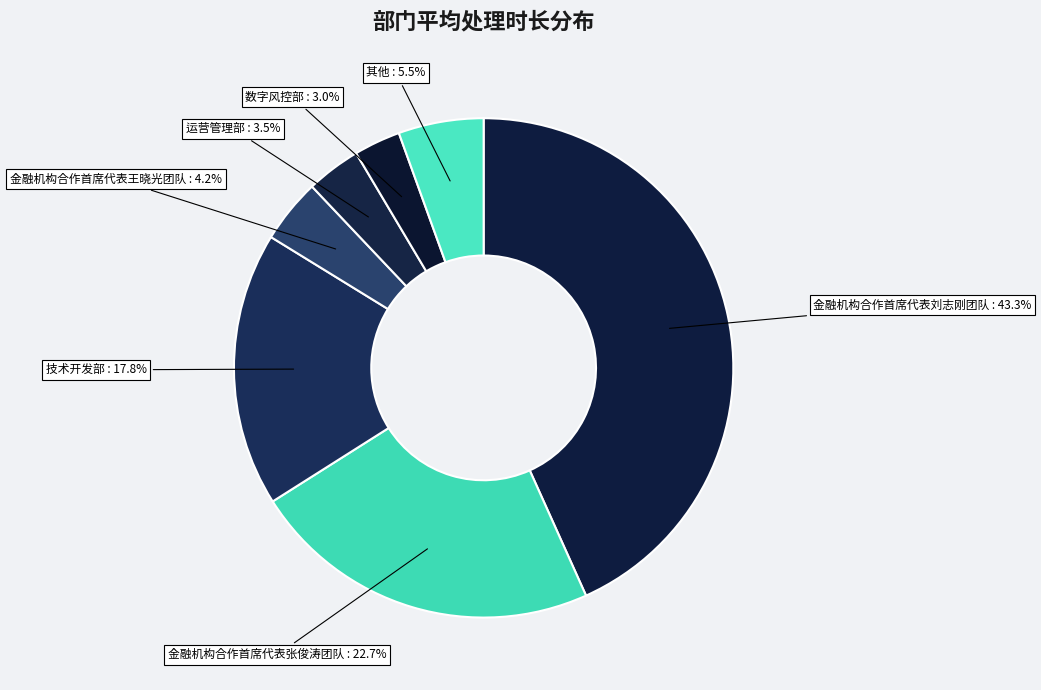

Which has a higher value, 数字风控部 or 运营管理部?

运营管理部